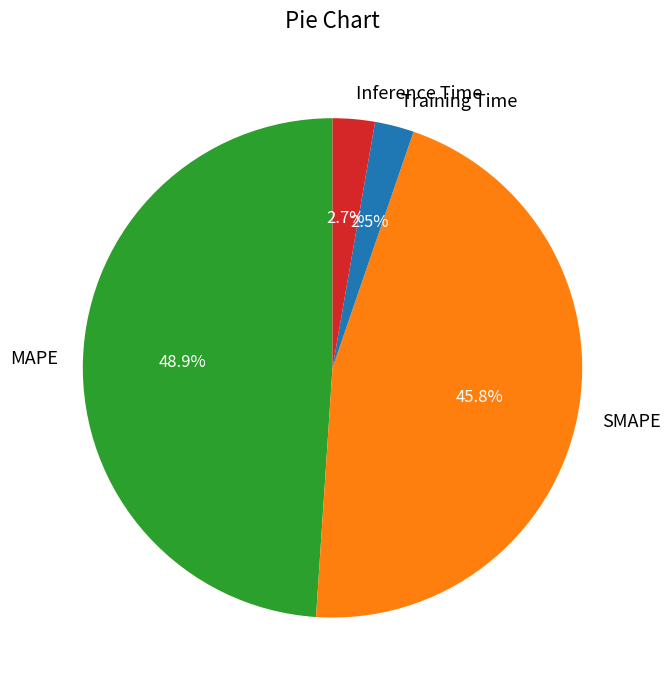

What is the total percentage of SMAPE and Training Time?

48.3%